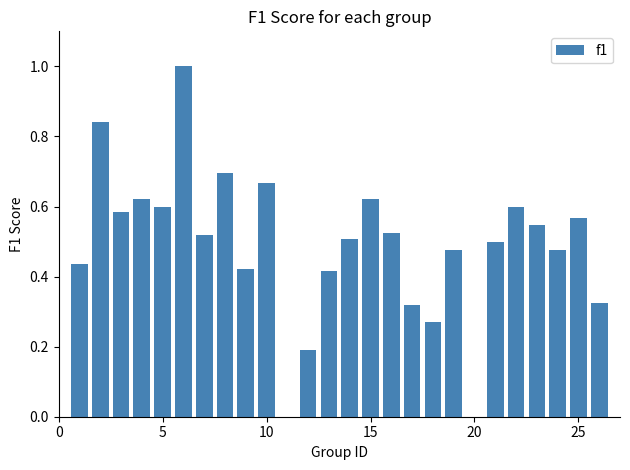

What is the maximum value shown in the chart?

1.0